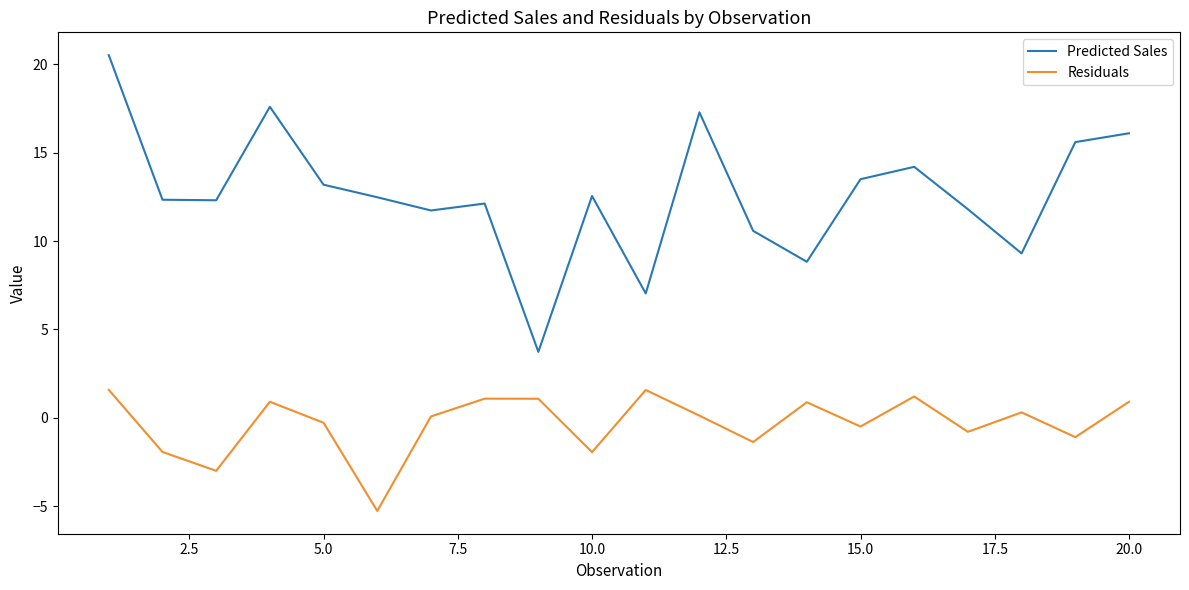

Which series has the largest total across all categories?

Predicted Sales